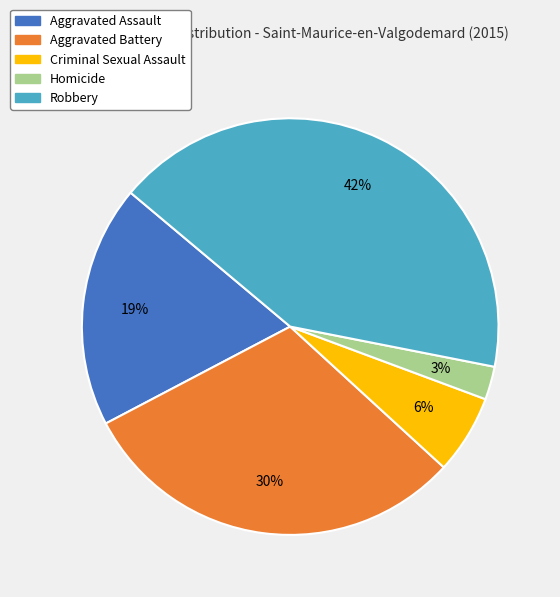

Between Aggravated Assault and Aggravated Battery, which is larger?

Aggravated Battery